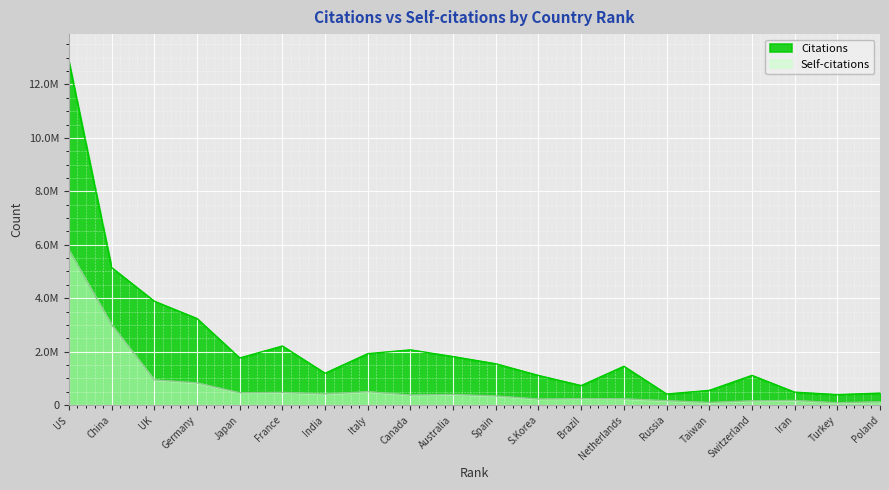

Which series has the largest total across all categories?

Citations